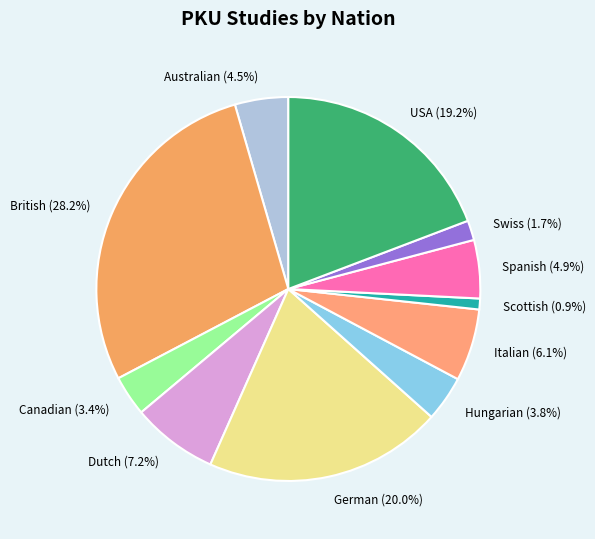

True or false: USA accounts for 26% of the total.

False